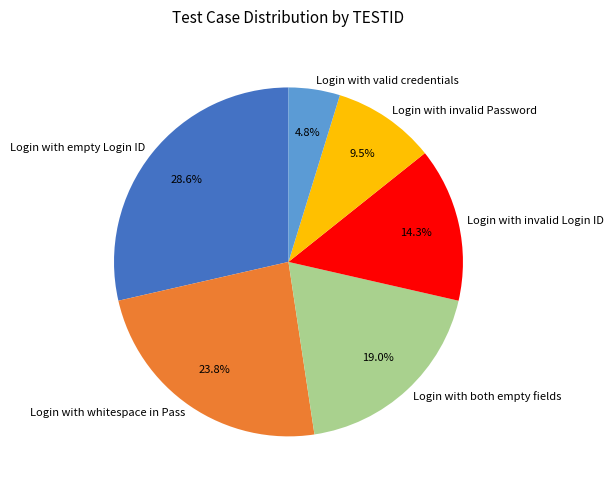

What is the largest slice in the pie chart?

Login with empty Login ID